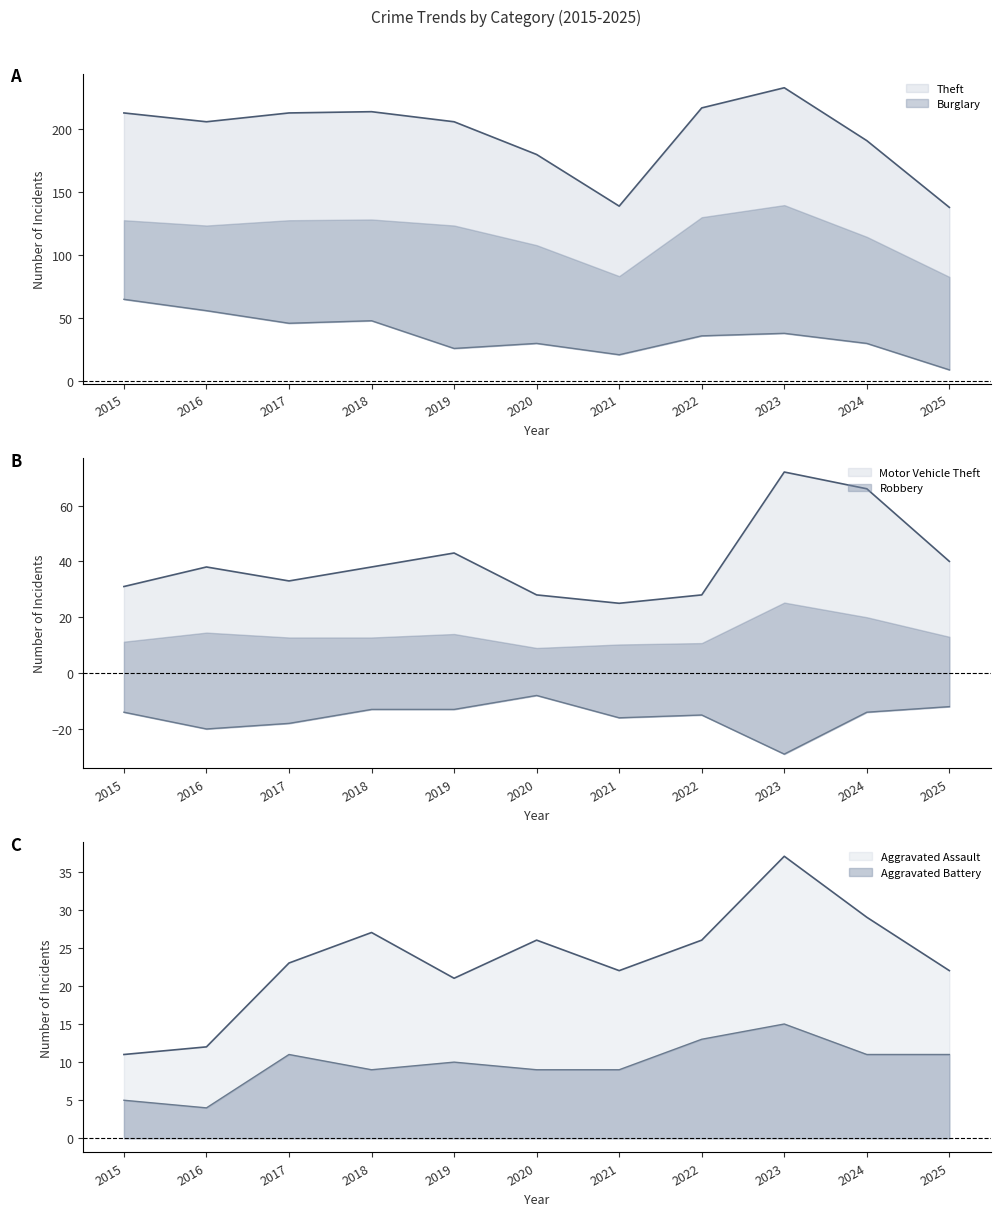

What value does the Burglary series have at 2016, to the nearest 5?

55